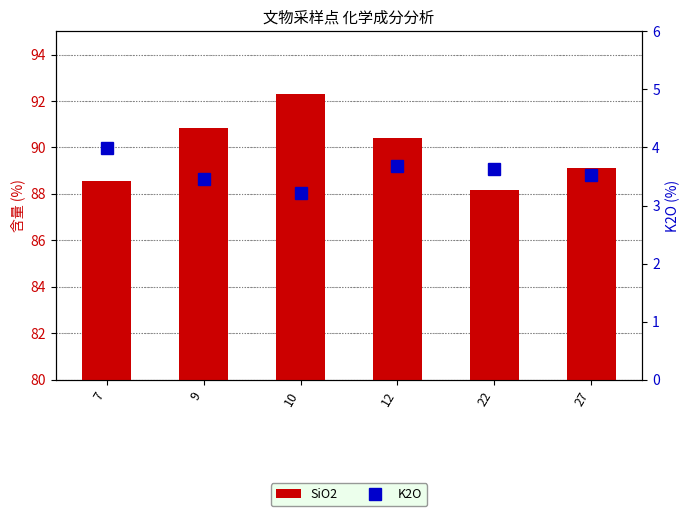

What value does the SiO2 series have at 12?

90.4